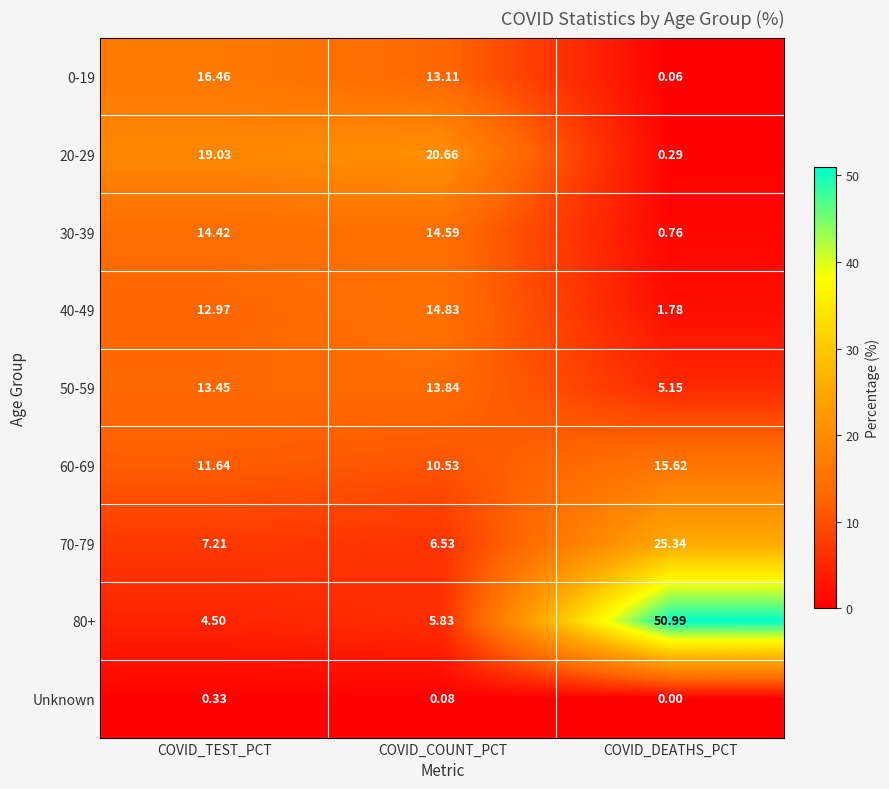

At which category is the sum across all series the highest?

COVID_TEST_PCT